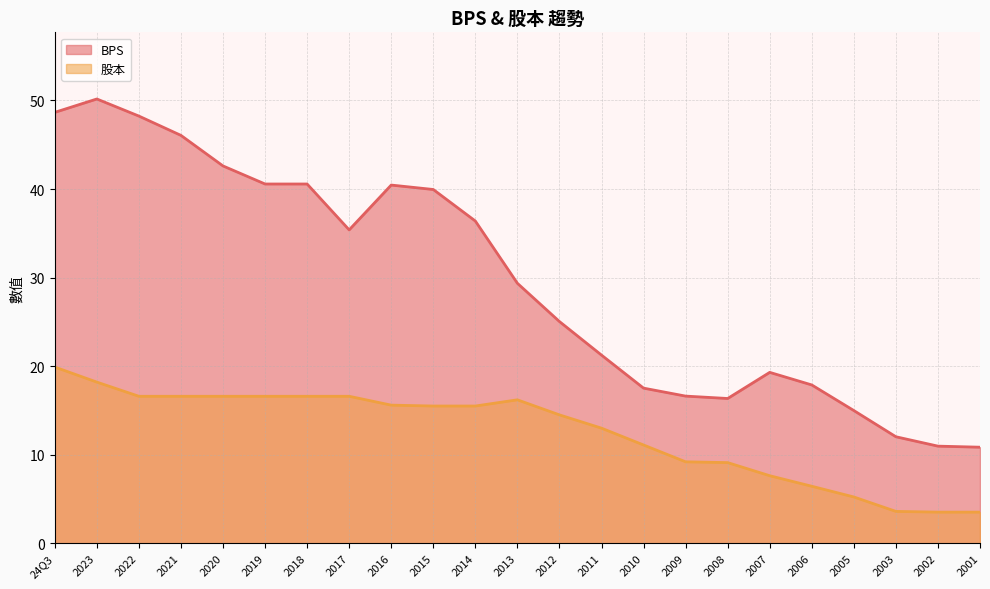

True or false: BPS and 股本 intersect in this chart.

False